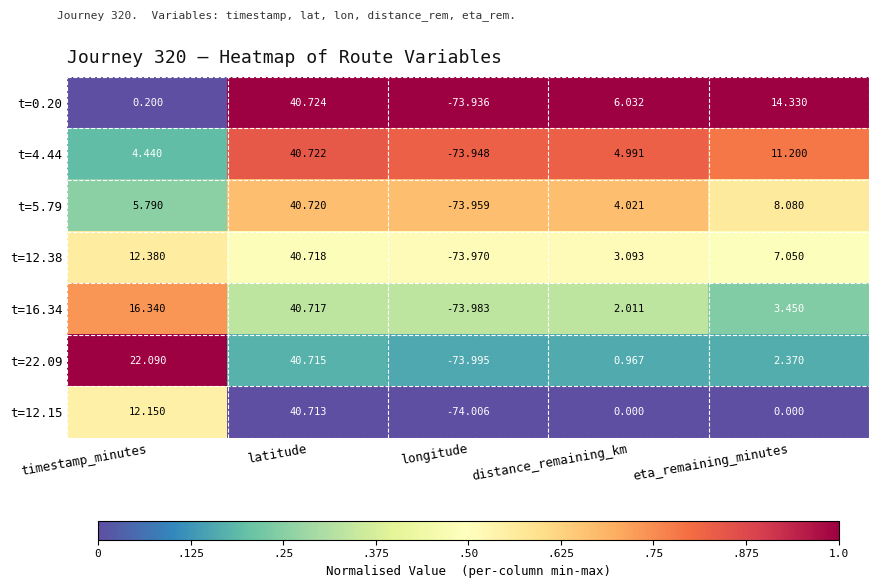

At which category is the sum across all series the highest?

latitude